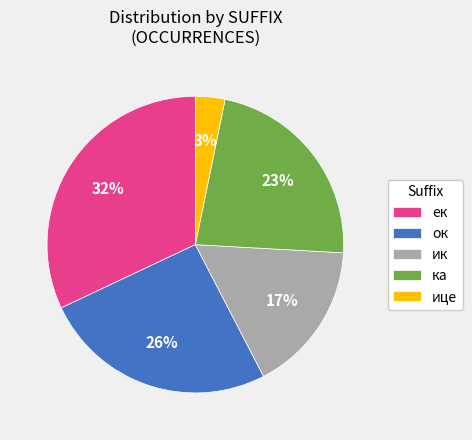

What is the smallest slice in the pie chart?

ице